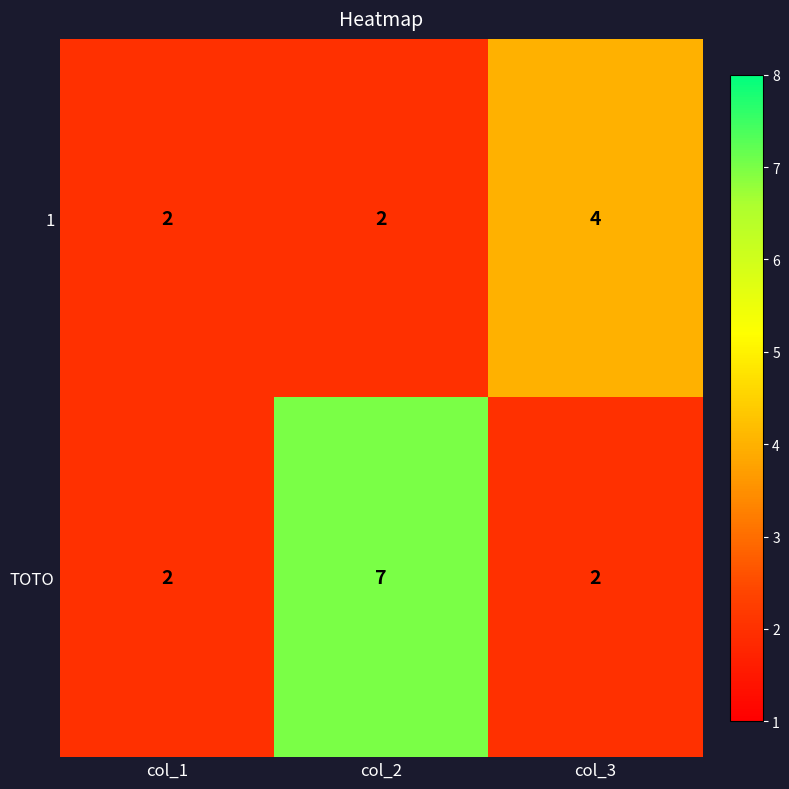

Reading left to right, what are all the values shown in this chart?

1: 2	2	4
TOTO: 2	7	2